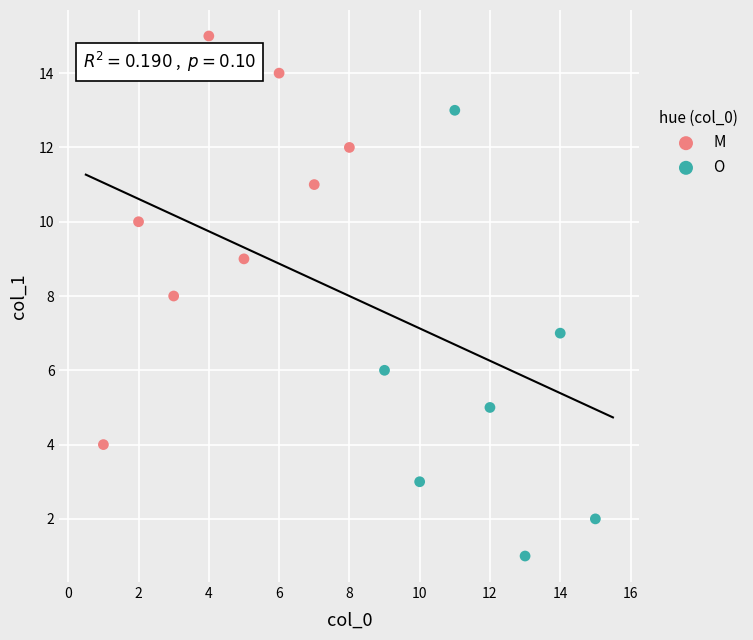

Which series contains the highest Y value?

M